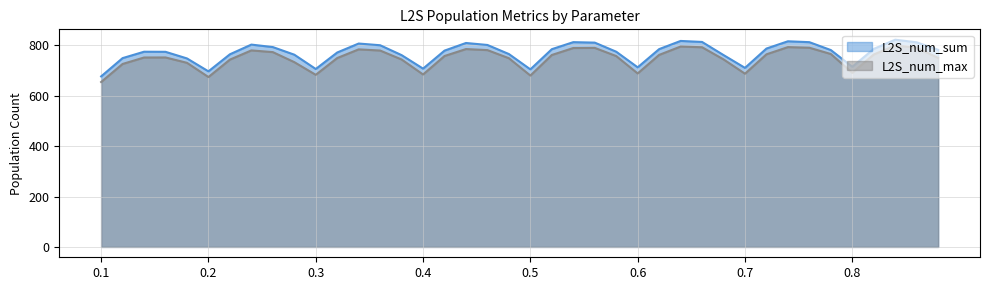

How many data points in L2S_num_sum are above 781?

20